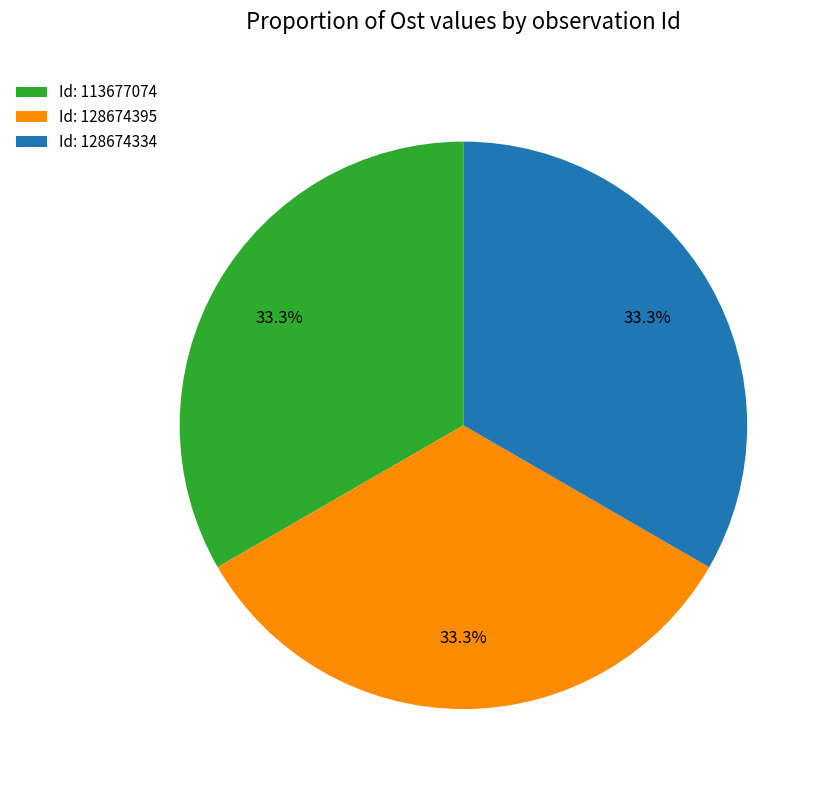

What is the total percentage of Id: 113677074 and Id: 128674395?

66.7%